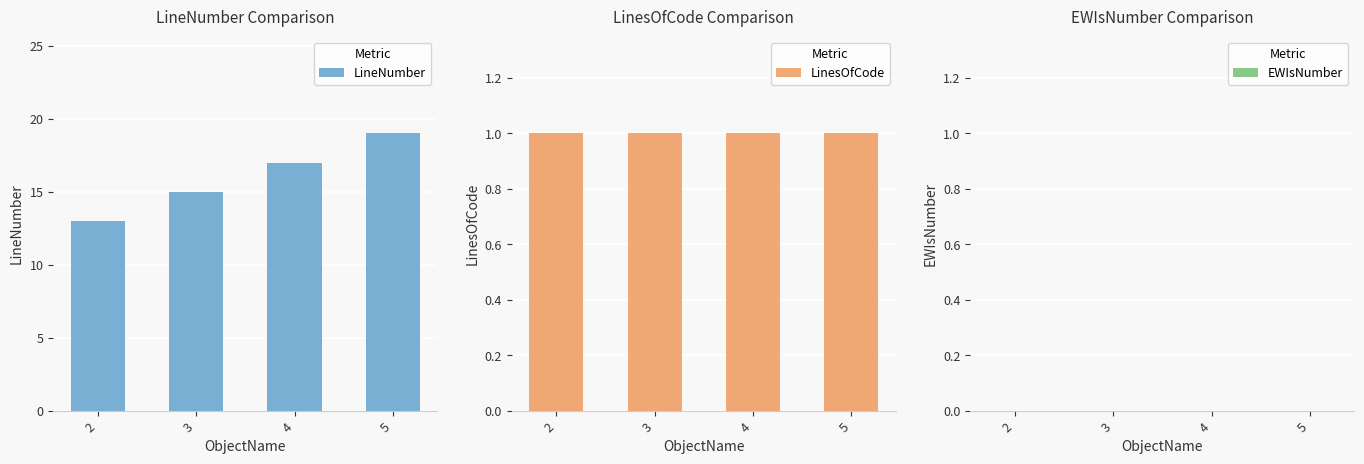

What is the difference between the second highest and second lowest values in the LineNumber series?

2